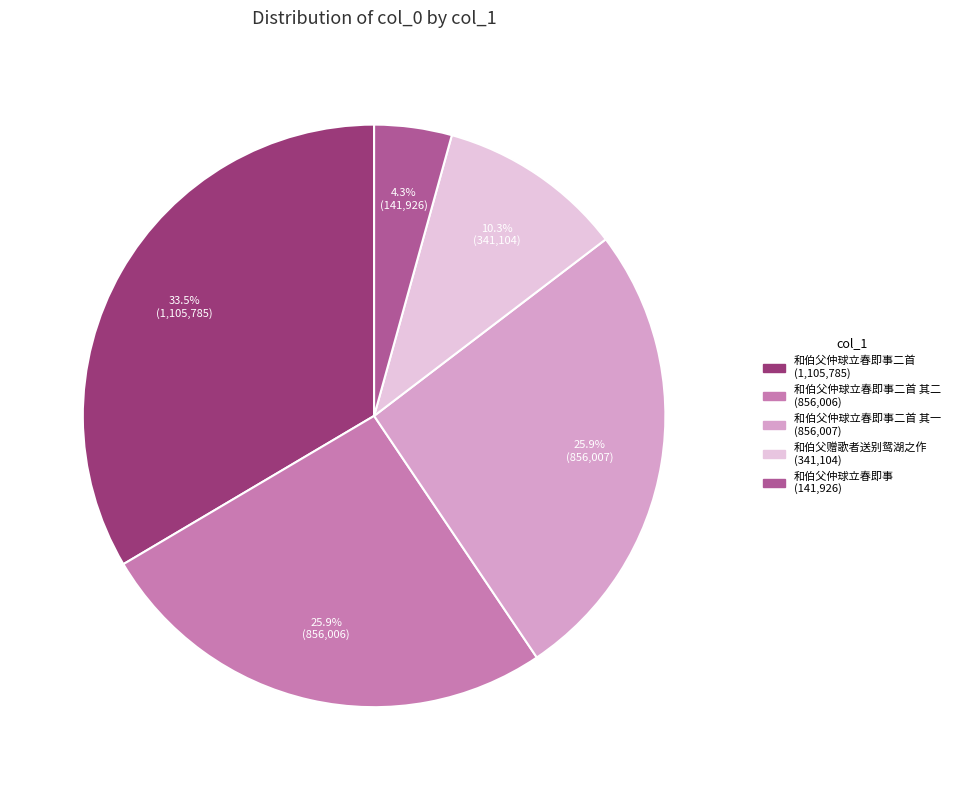

How many segments does this pie chart have?

5